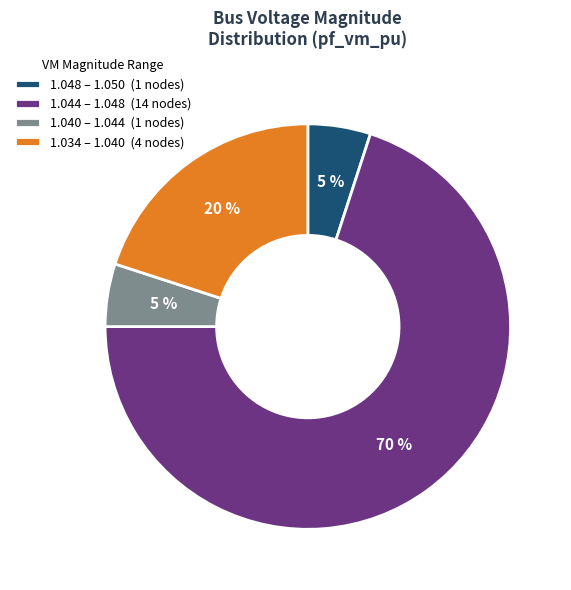

To the nearest percent, what percentage of the pie is 1.040 – 1.044 (1 nodes)?

5%